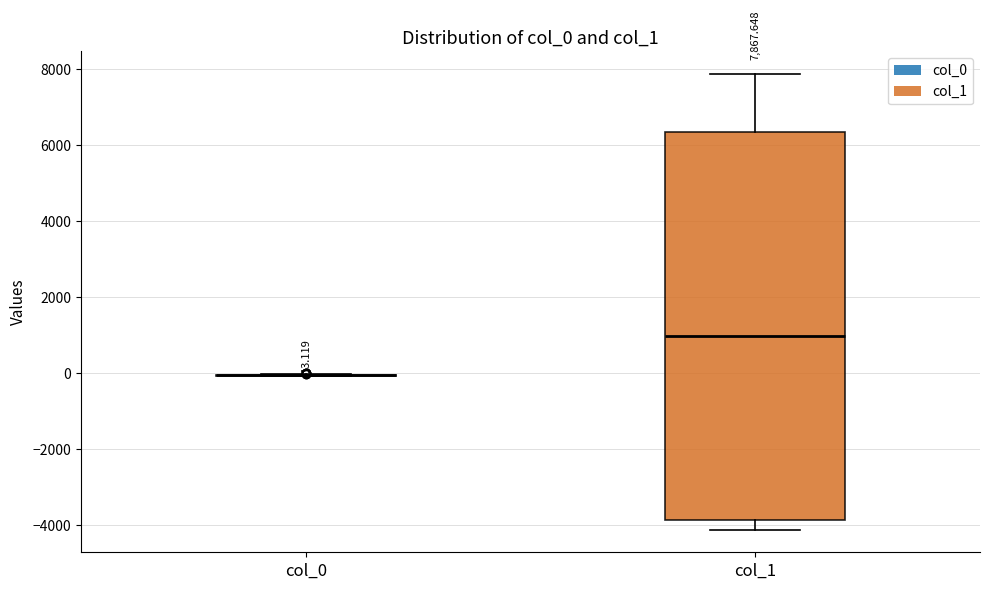

Comparing the boxes themselves (not the whiskers), which one is the tallest?

col_1